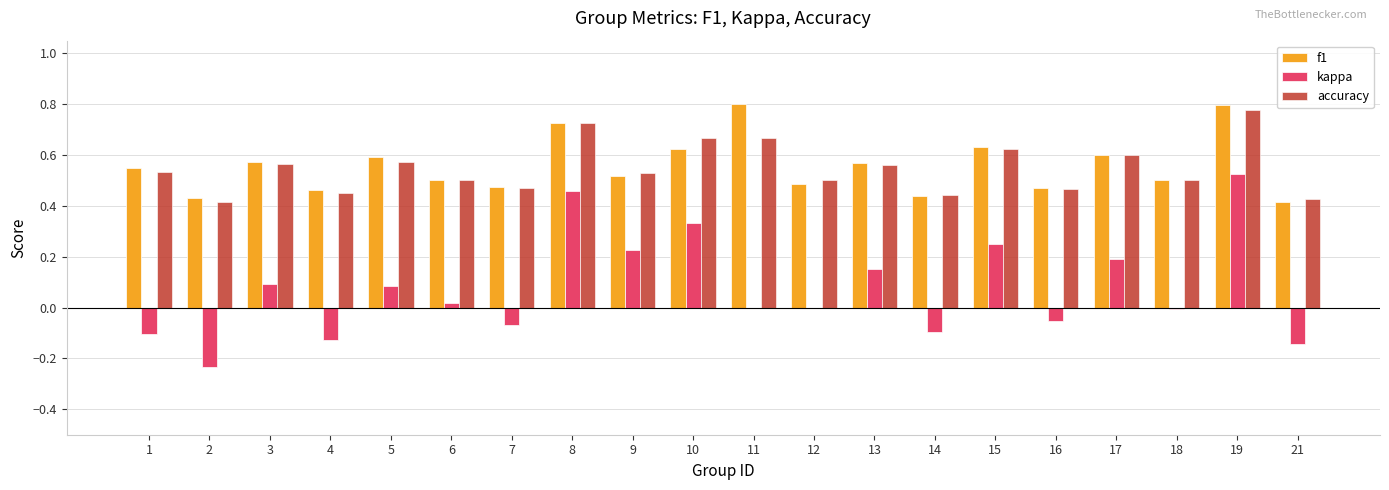

True or false: kappa has a value of 0.2 at 9.

True